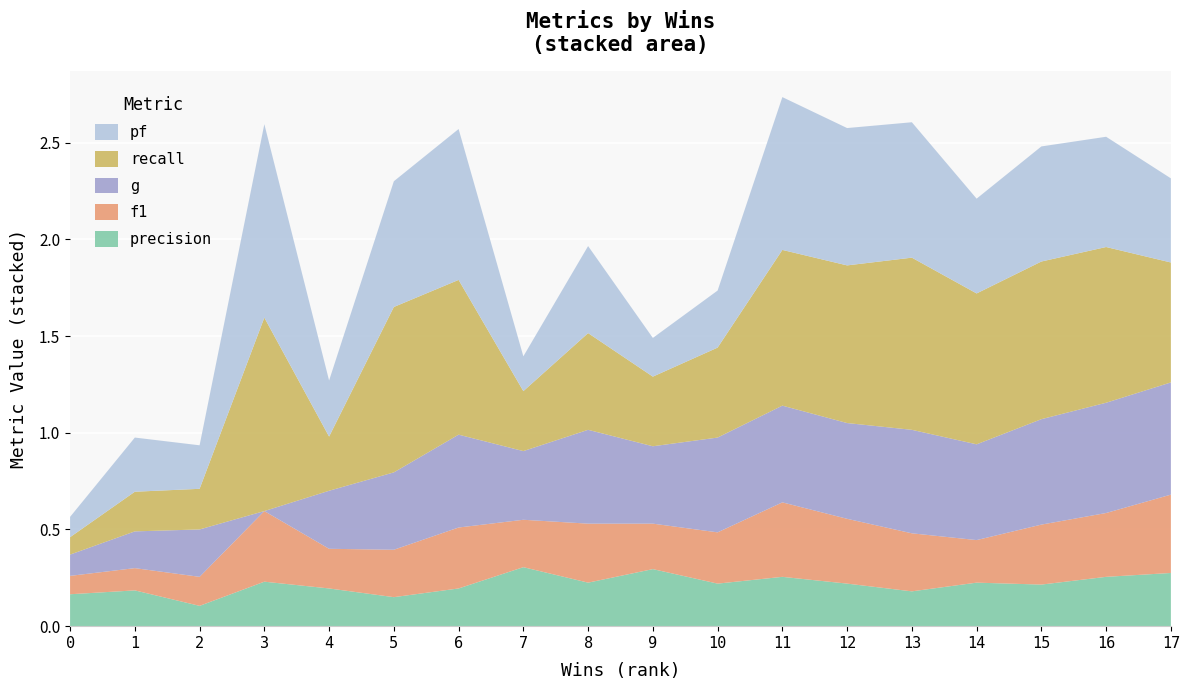

Reading left to right, transcribe all the data shown in this chart.

pf: 0=0.1	1=0.3	2=0.2	3=1.0	4=0.3	5=0.7	6=0.8	7=0.2	8=0.5	9=0.2	10=0.3	11=0.8	12=0.7	13=0.7	14=0.5	15=0.6	16=0.6	17=0.4
f1: 0=0.1	1=0.1	2=0.1	3=0.4	4=0.2	5=0.2	6=0.3	7=0.2	8=0.3	9=0.2	10=0.3	11=0.4	12=0.3	13=0.3	14=0.2	15=0.3	16=0.3	17=0.4
recall: 0=0.1	1=0.2	2=0.2	3=1.0	4=0.3	5=0.9	6=0.8	7=0.3	8=0.5	9=0.4	10=0.5	11=0.8	12=0.8	13=0.9	14=0.8	15=0.8	16=0.8	17=0.6
g: 0=0.1	1=0.2	2=0.2	3=0.0	4=0.3	5=0.4	6=0.5	7=0.4	8=0.5	9=0.4	10=0.5	11=0.5	12=0.5	13=0.5	14=0.5	15=0.5	16=0.6	17=0.6
precision: 0=0.2	1=0.2	2=0.1	3=0.2	4=0.2	5=0.1	6=0.2	7=0.3	8=0.2	9=0.3	10=0.2	11=0.3	12=0.2	13=0.2	14=0.2	15=0.2	16=0.3	17=0.3